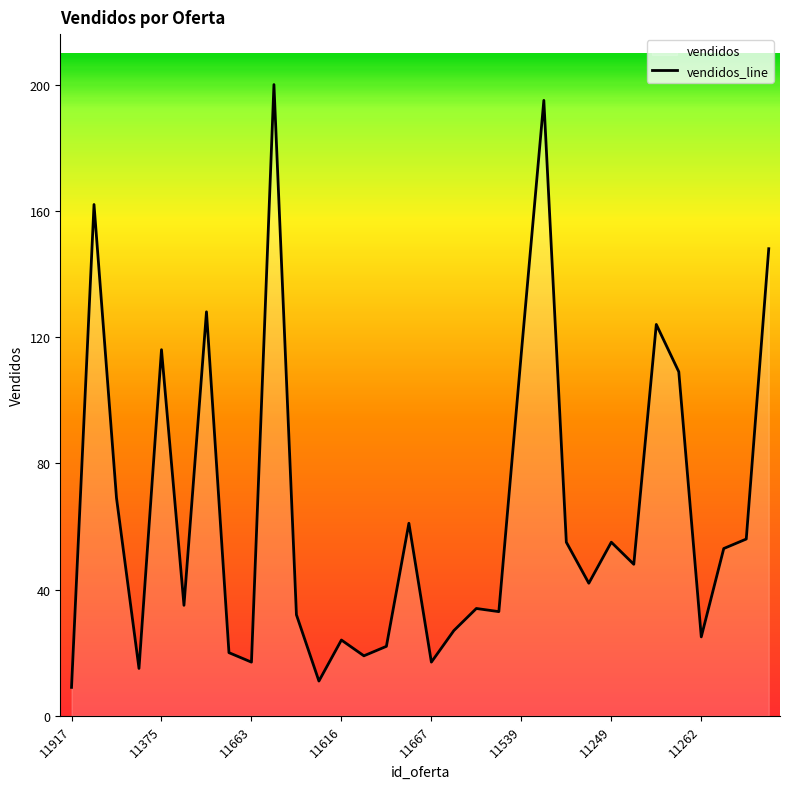

What is the difference between the maximum and minimum values?

191